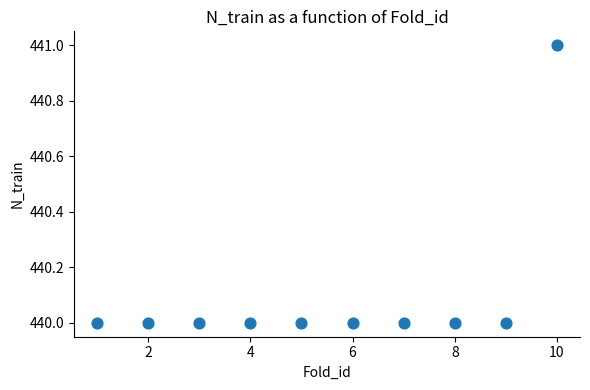

What is the range of X values (max minus min)?

9